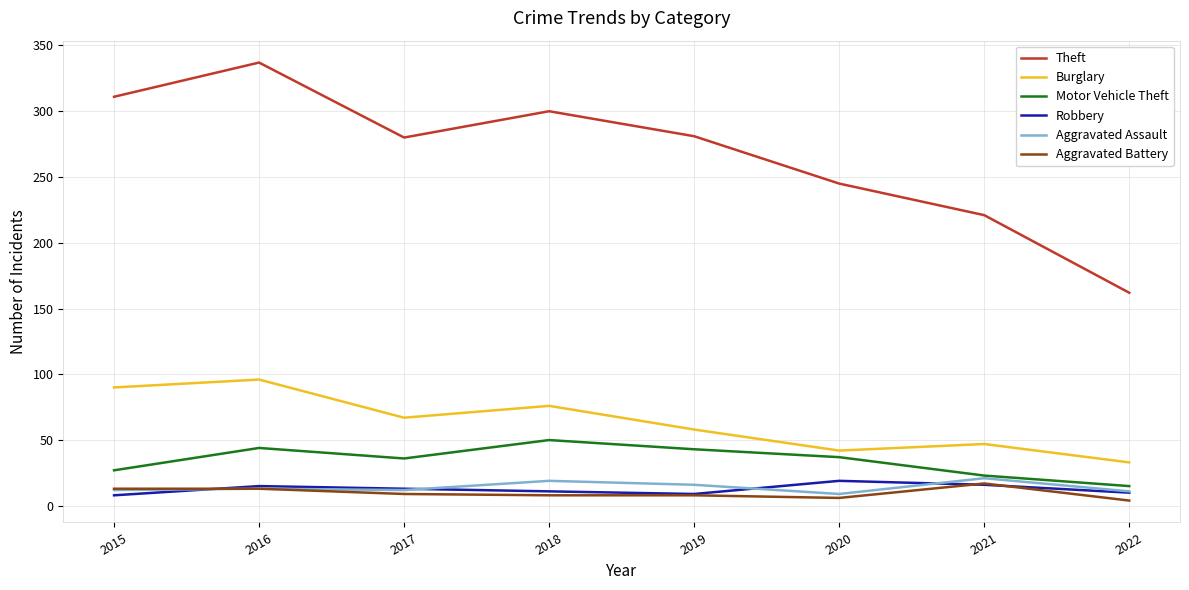

What is the spread (max minus min) of values at 2018?

292